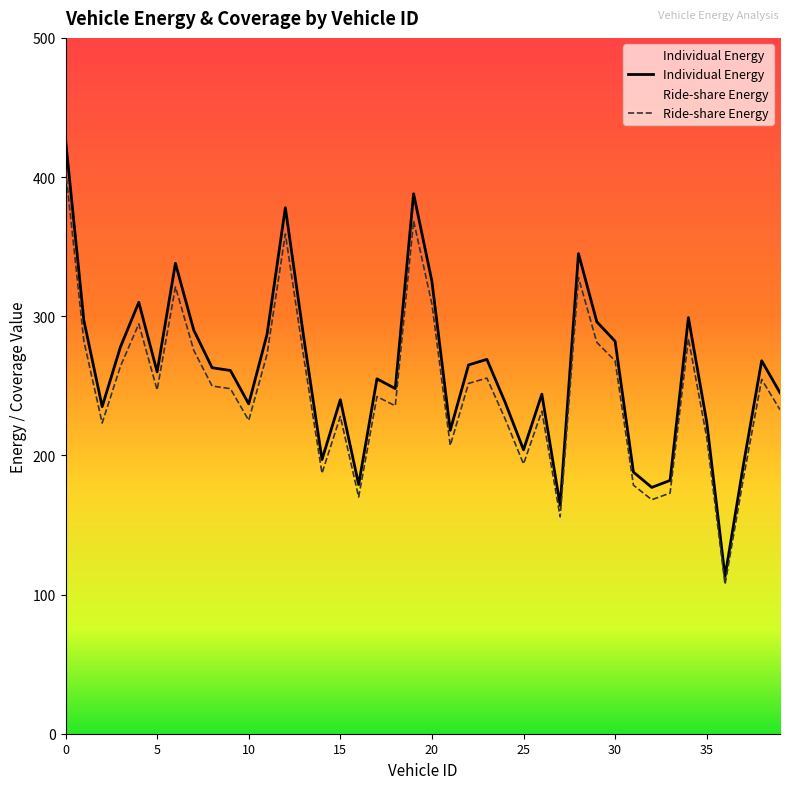

The Individual Energy series shows 433.1 at 8. True or false?

False